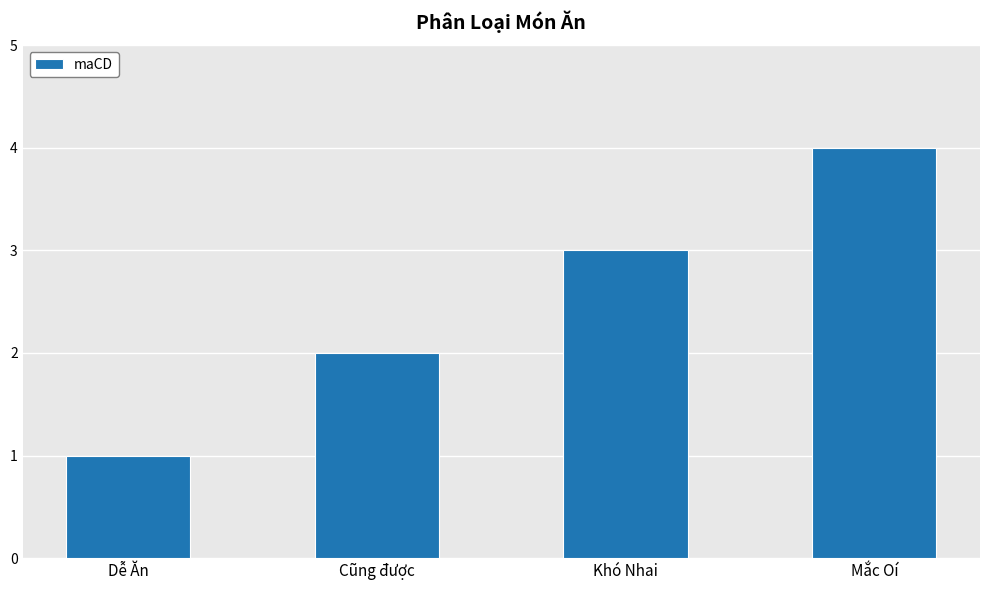

What value does the data have at Dễ Ăn?

1